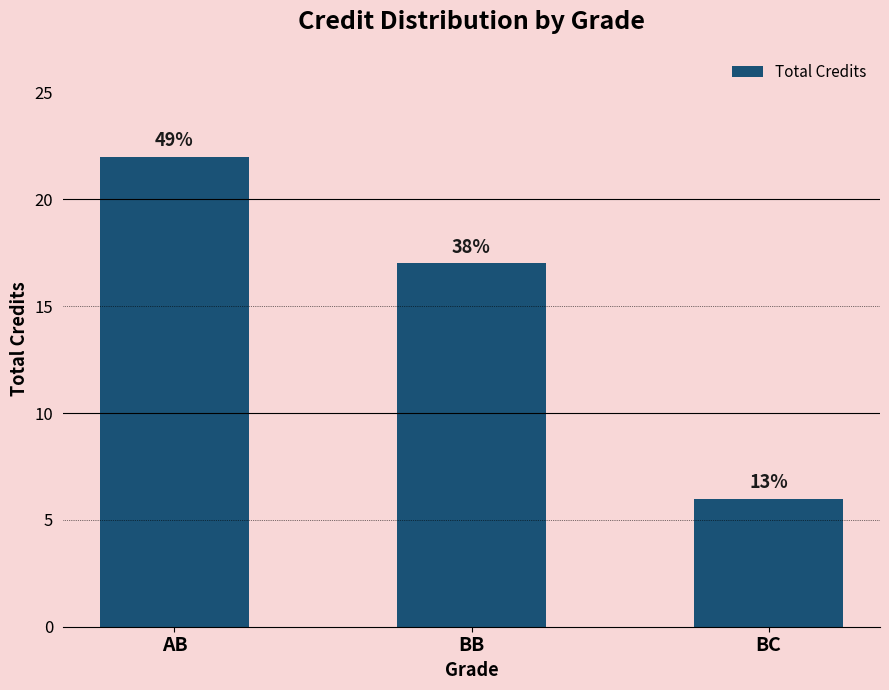

What is the difference between the maximum and minimum values?

16